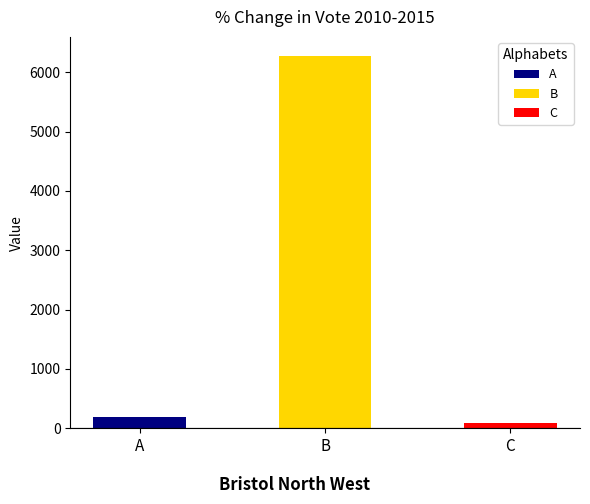

Where does the data first go above 190?

B